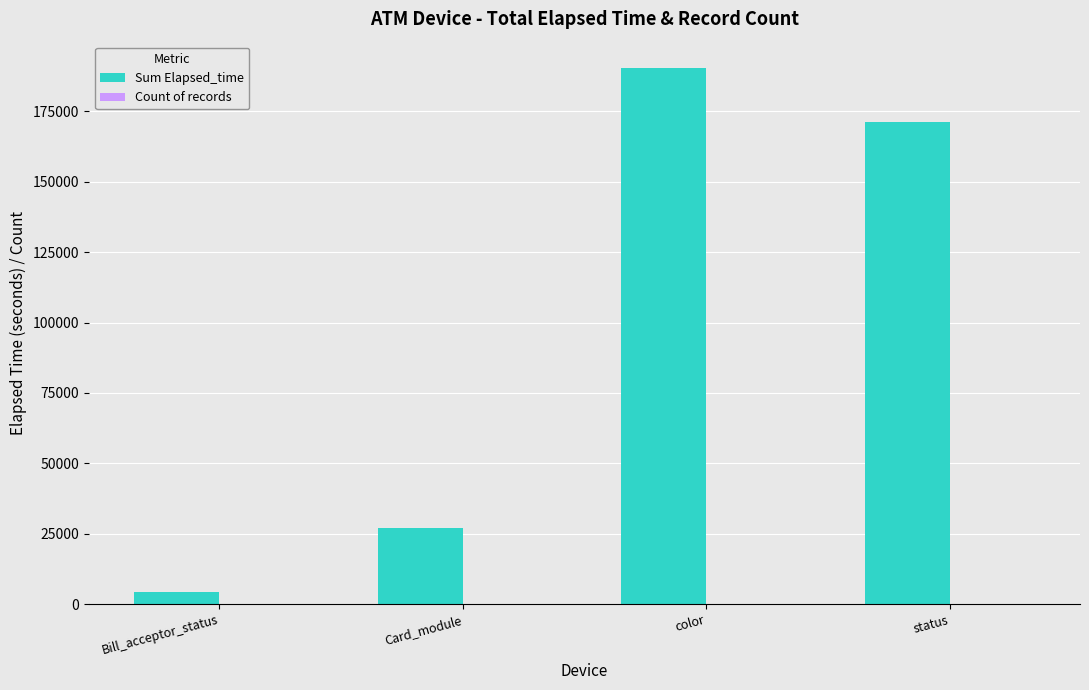

At which category is the sum across all series the highest?

color